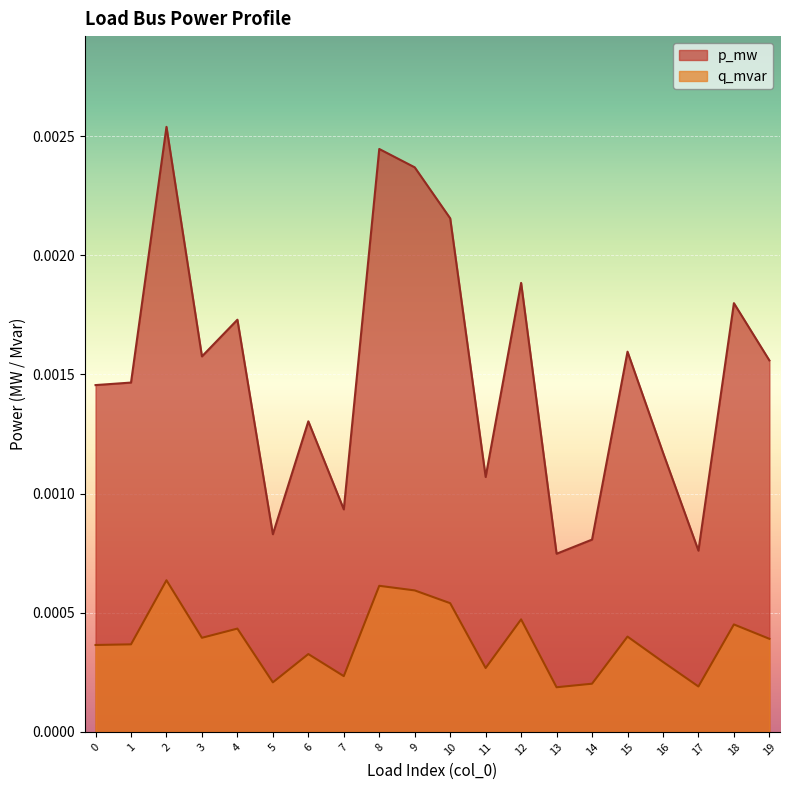

Rank the series at 1 from lowest to highest value.

q_mvar, p_mw